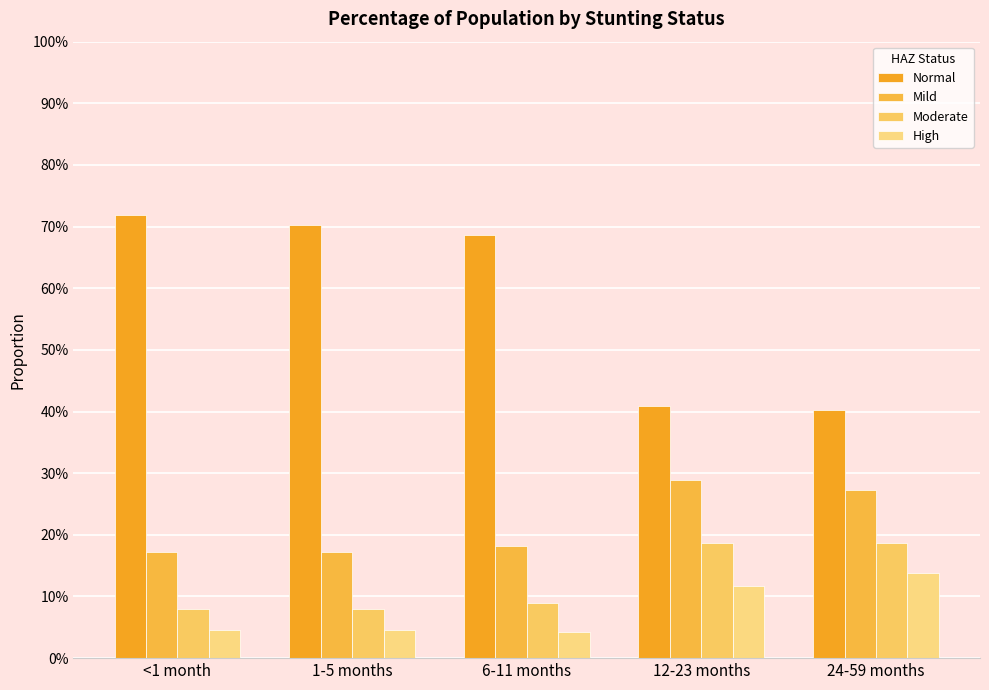

Are the bars grouped side by side (vs. stacked)?

Yes